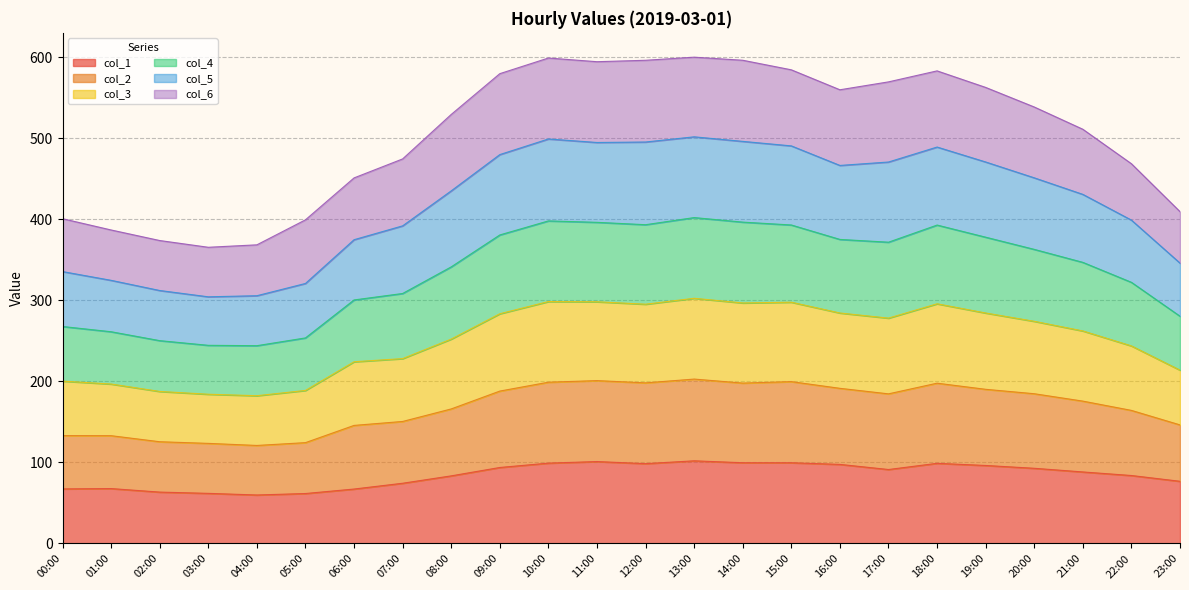

What is the difference between the col_1 values at 08:00 and 23:00?

6.7